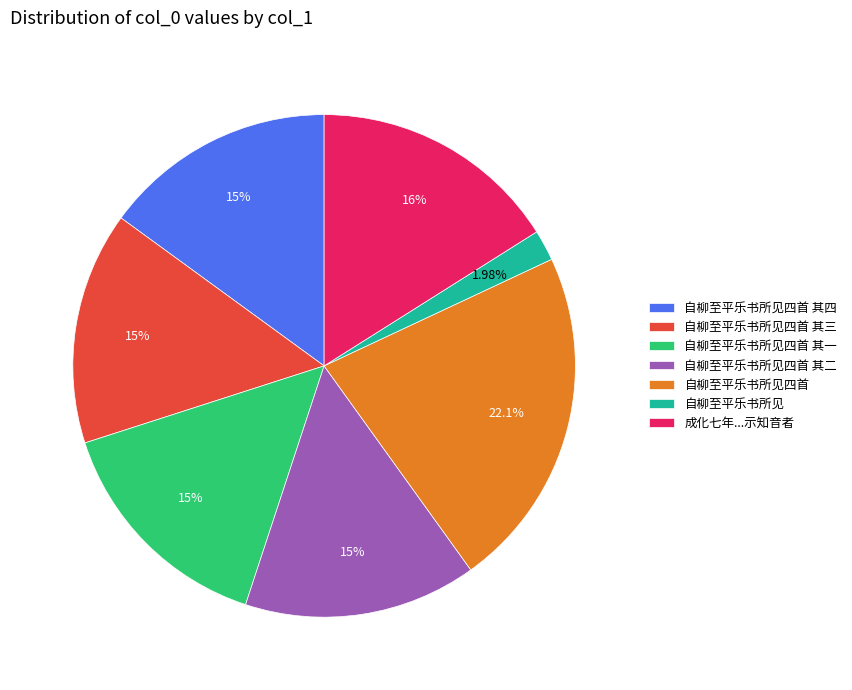

What is the smallest slice in the pie chart?

自柳至平乐书所见